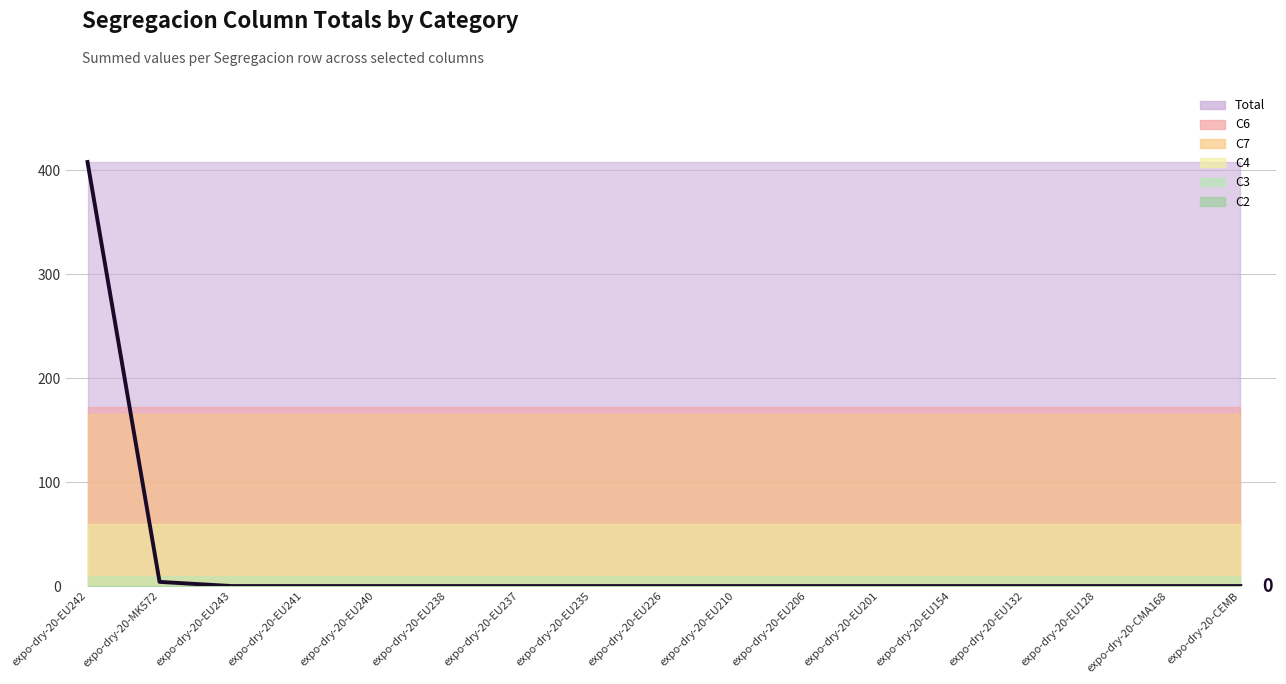

Rank the categories by value from highest to lowest.

expo-dry-20-EU242, expo-dry-20-MK572, expo-dry-20-EU243, expo-dry-20-EU241, expo-dry-20-EU240, expo-dry-20-EU238, expo-dry-20-EU237, expo-dry-20-EU235, expo-dry-20-EU226, expo-dry-20-EU210, expo-dry-20-EU206, expo-dry-20-EU201, expo-dry-20-EU154, expo-dry-20-EU132, expo-dry-20-EU128, expo-dry-20-CMA168, expo-dry-20-CEMB